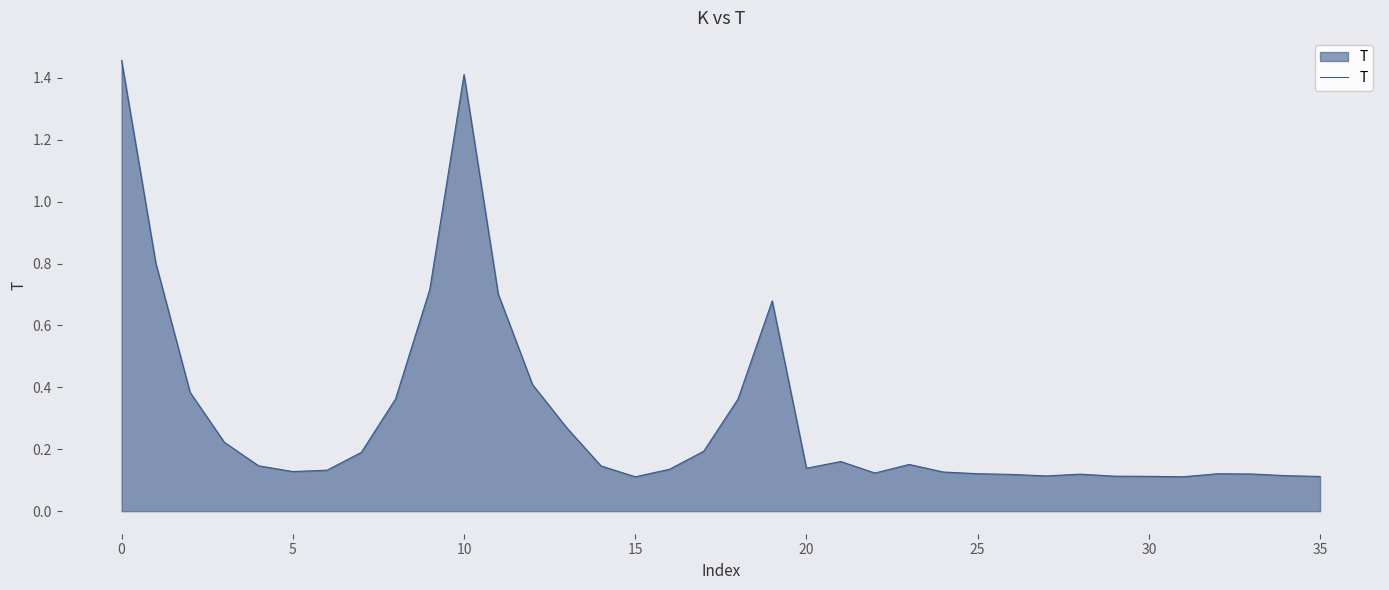

What is the smallest value displayed?

0.1